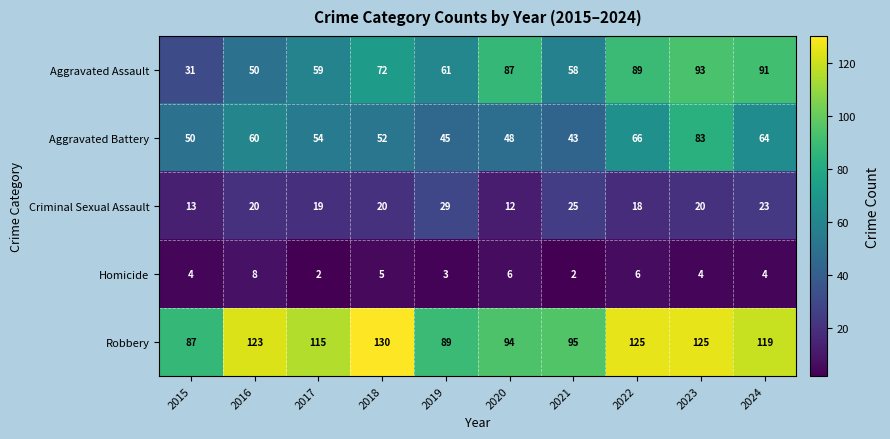

What is the difference between the Robbery values at 2020 and 2016?

29